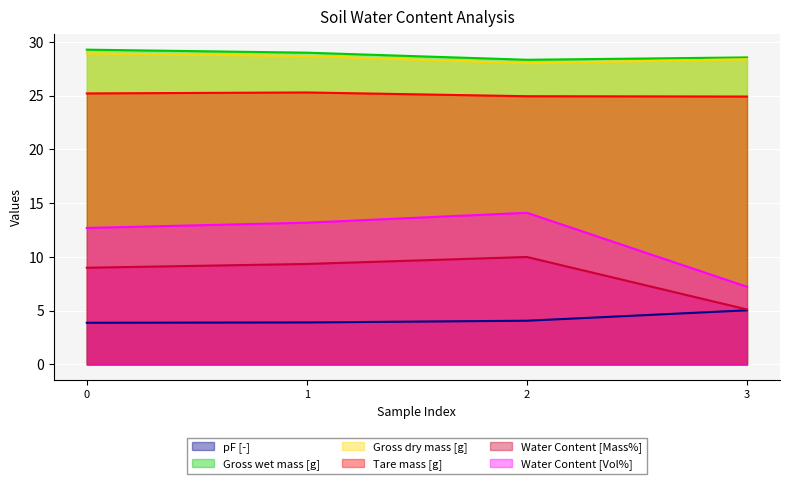

At which category does Water Content [Vol%] reach its first local peak?

2